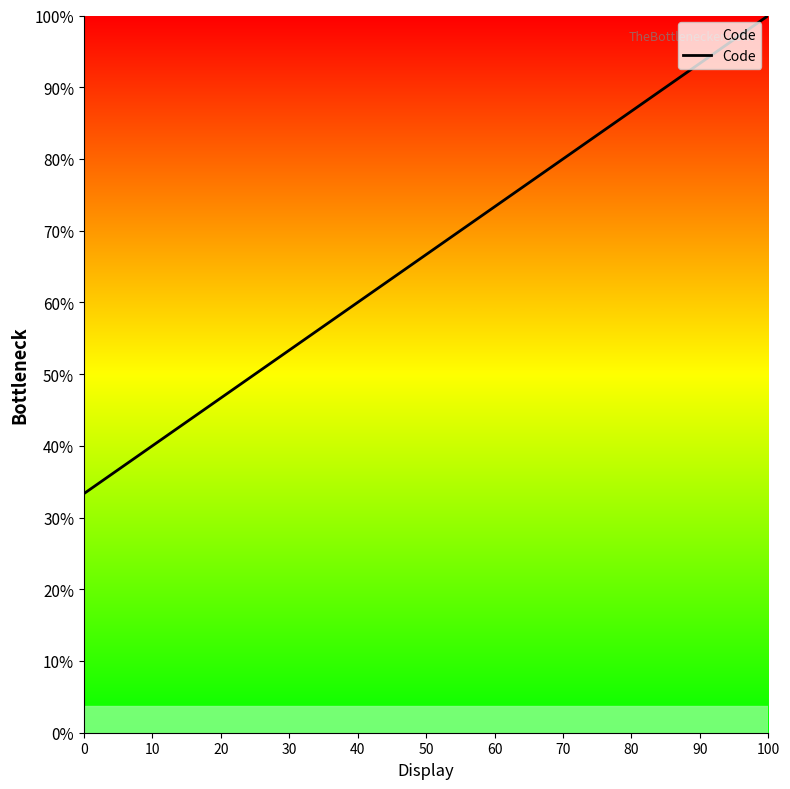

Is this an area chart (filled region under the line)?

No